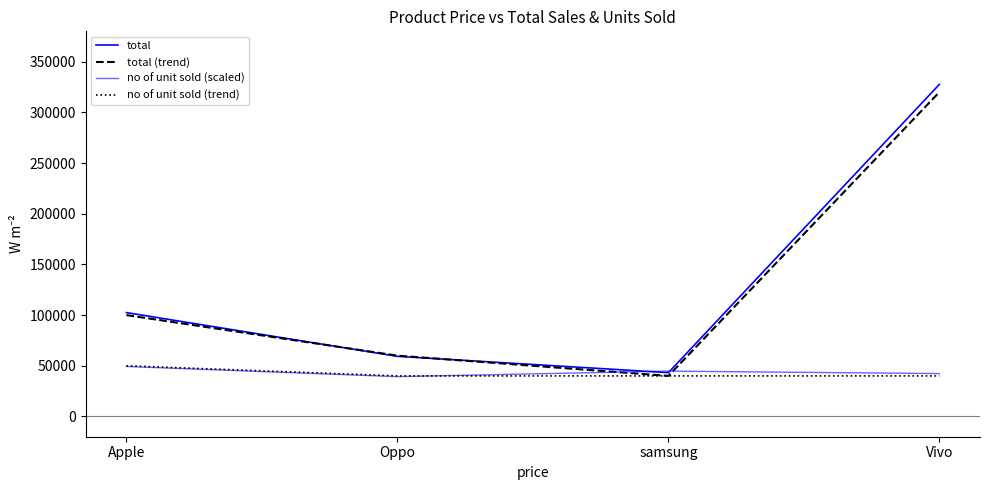

Does the chart have visible grid lines?

No